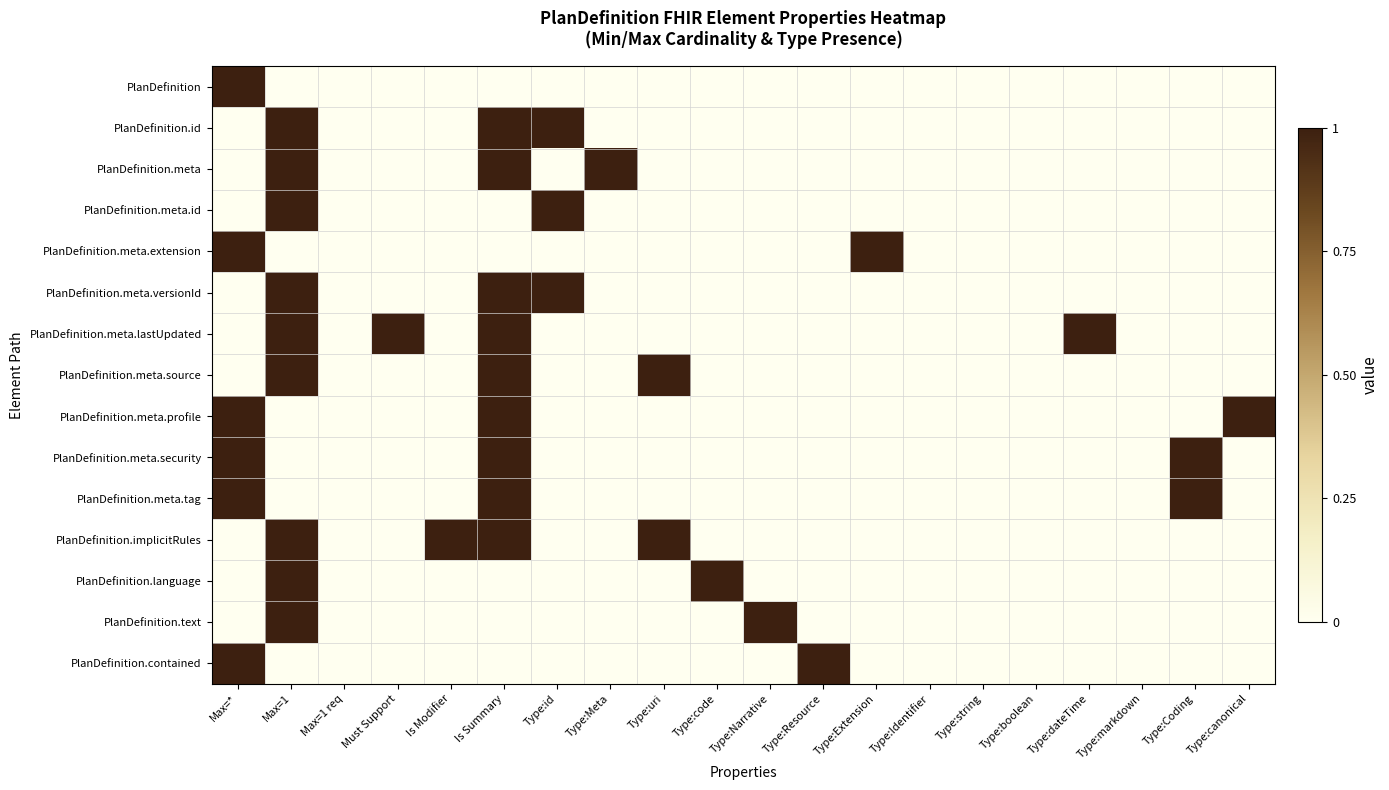

At which category is the sum across all series the highest?

Max=1